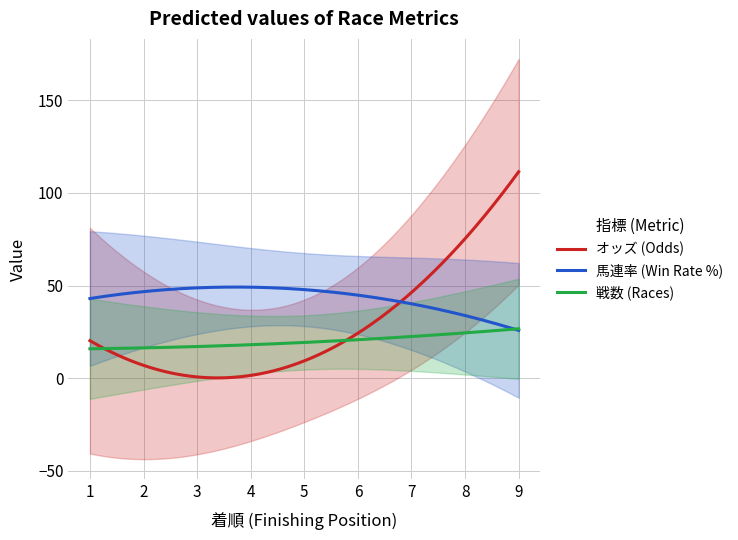

At which category does オッズ reach its first local valley?

3